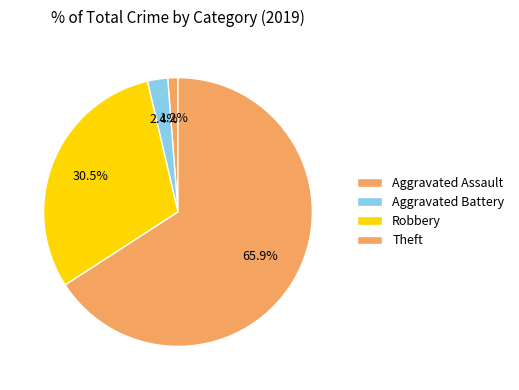

Which category accounts for the majority?

Theft